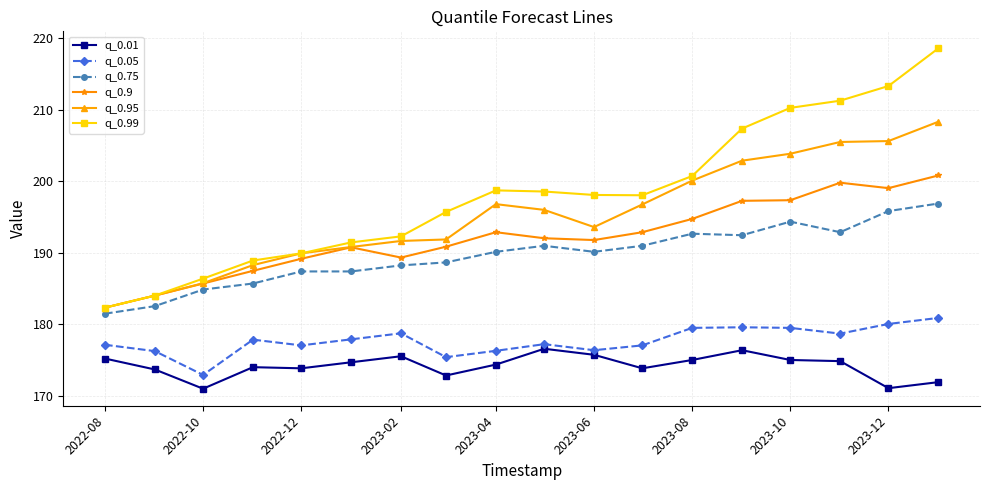

Which series has the largest total across all categories?

q_0.99